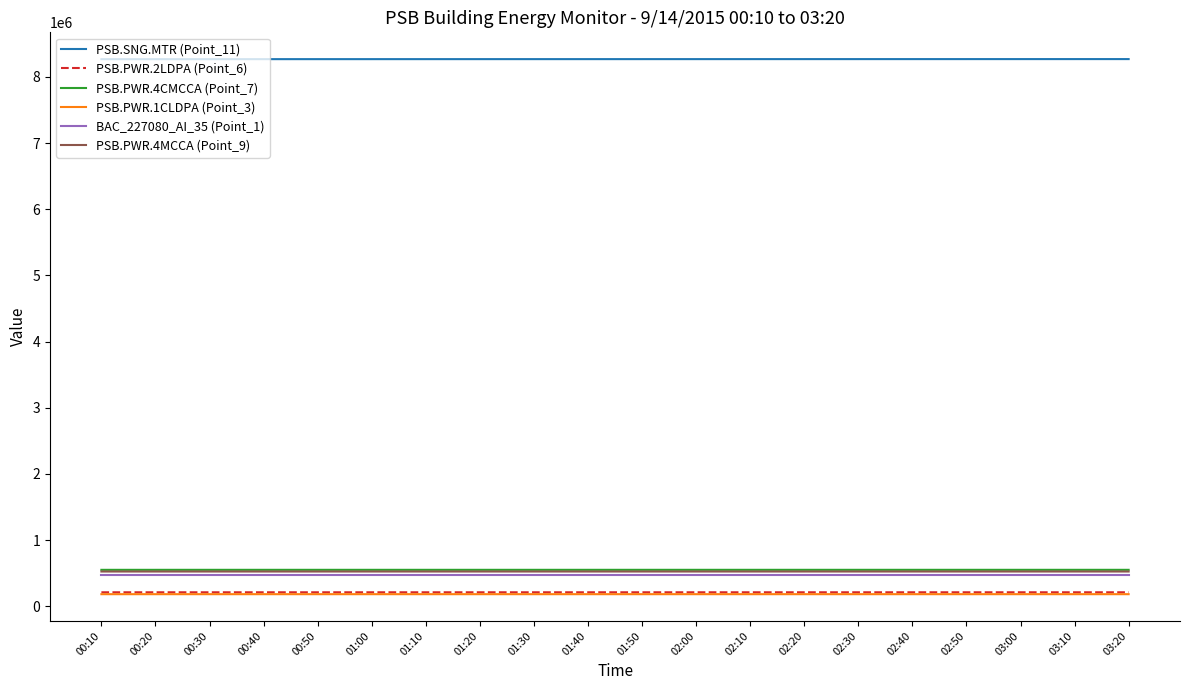

How many lines are shown in the chart?

6